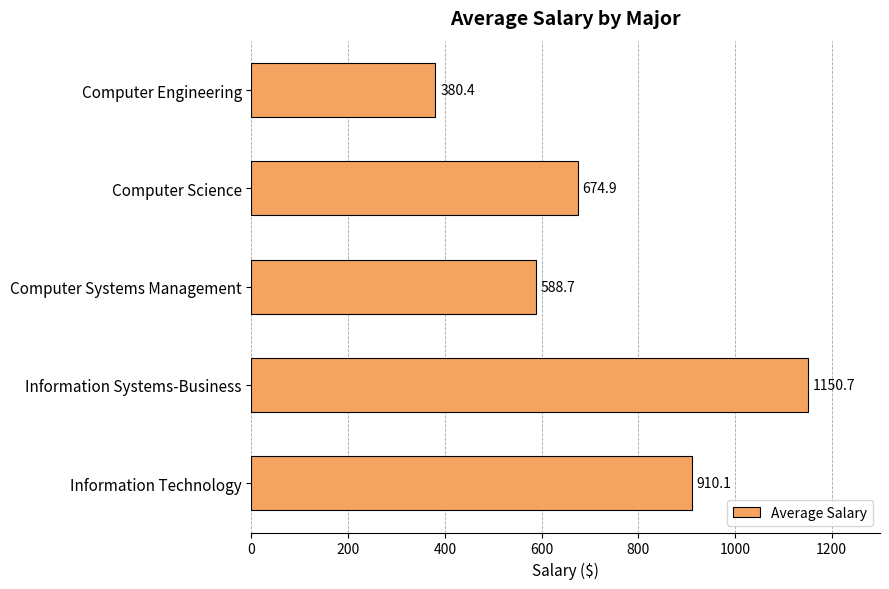

What is the approximate value at Computer Science?

674.9